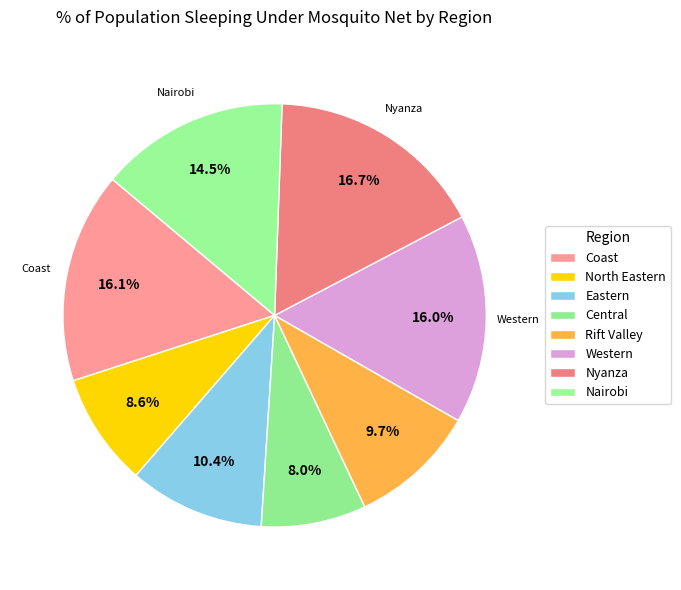

Does any single category account for the majority?

No